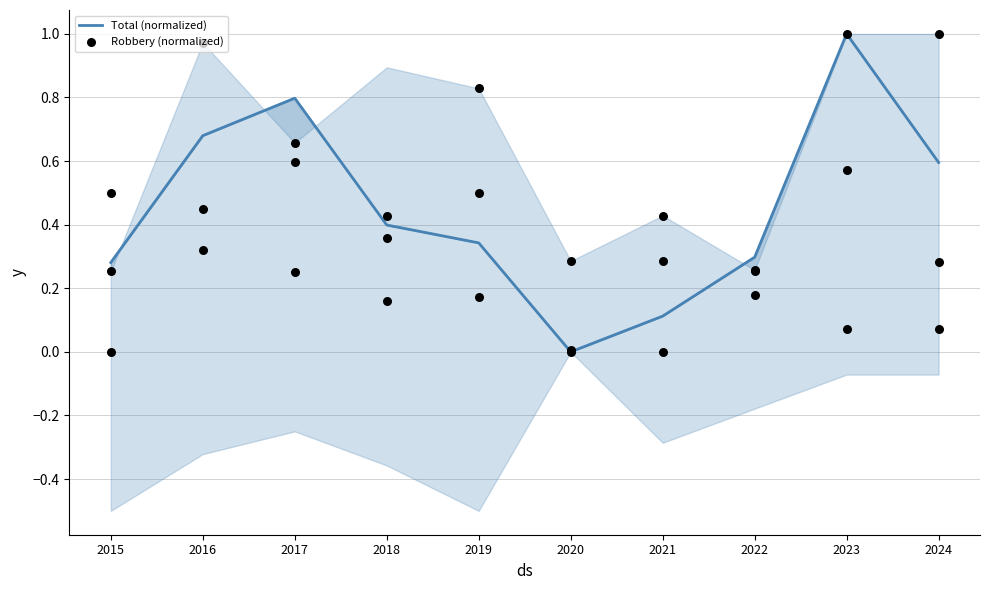

Which series has the largest Y range (max minus min)?

Total (normalized)